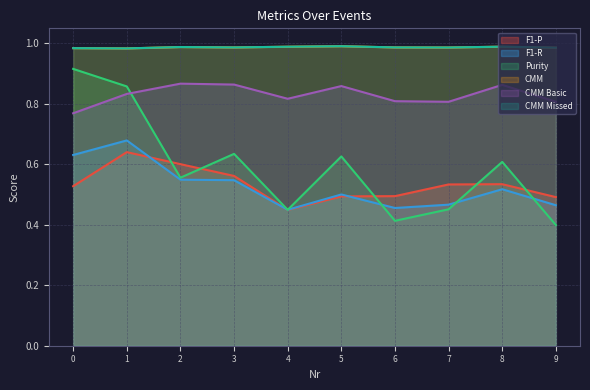

List the labels in order of F1-P value, smallest first.

4, 9, 5, 6, 0, 7, 8, 3, 2, 1